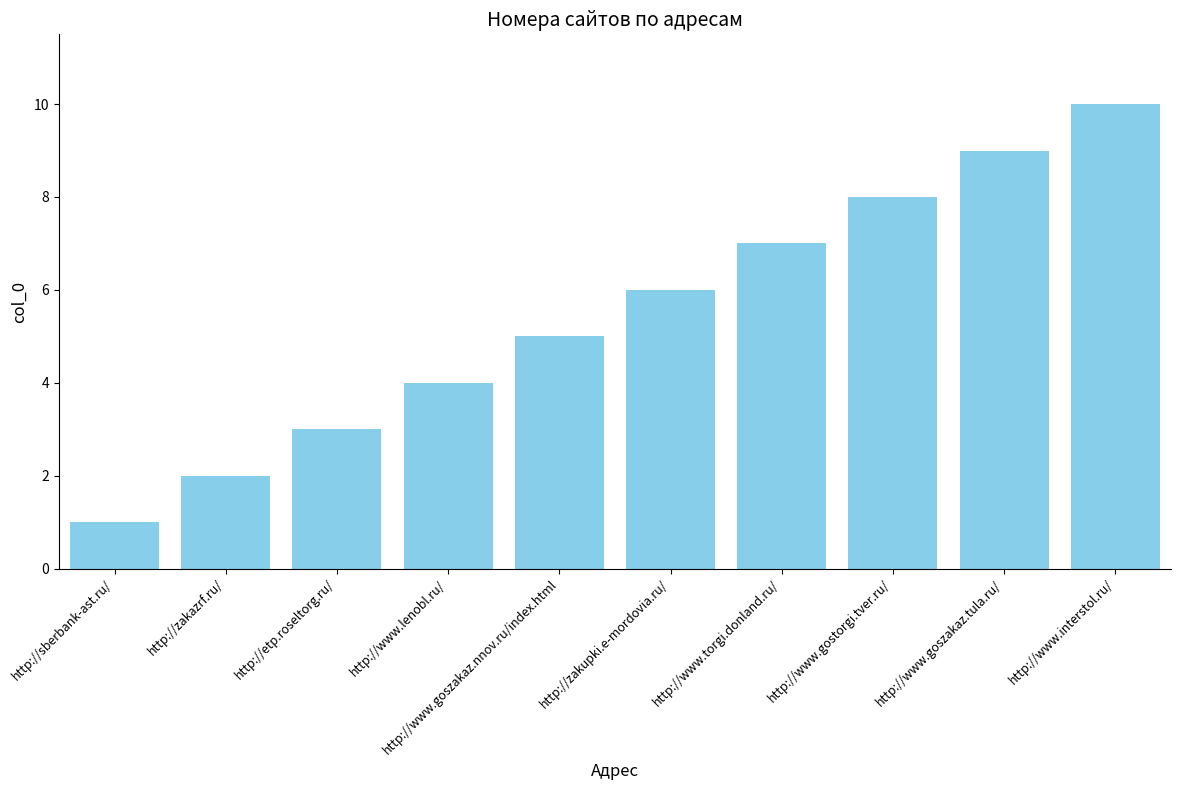

List the labels in order of value, largest first.

http://www.interstol.ru/, http://www.goszakaz.tula.ru/, http://www.gostorgi.tver.ru/, http://www.torgi.donland.ru/, http://zakupki.e-mordovia.ru/, http://www.goszakaz.nnov.ru/index.html, http://www.lenobl.ru/, http://etp.roseltorg.ru/, http://zakazrf.ru/, http://sberbank-ast.ru/